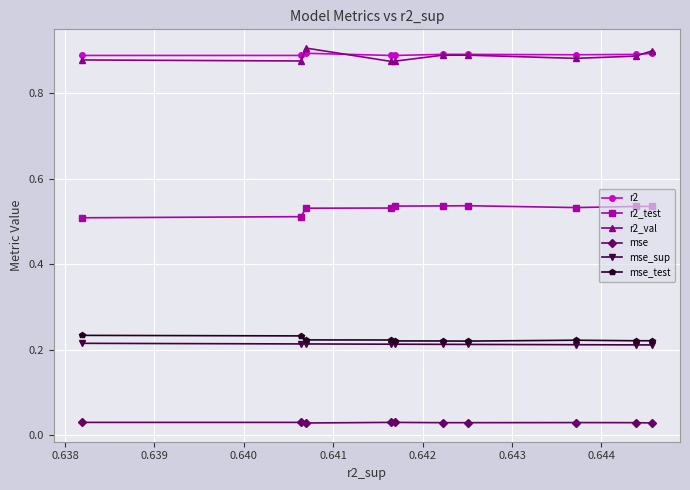

How many r2 values are between 0 and 1?

10